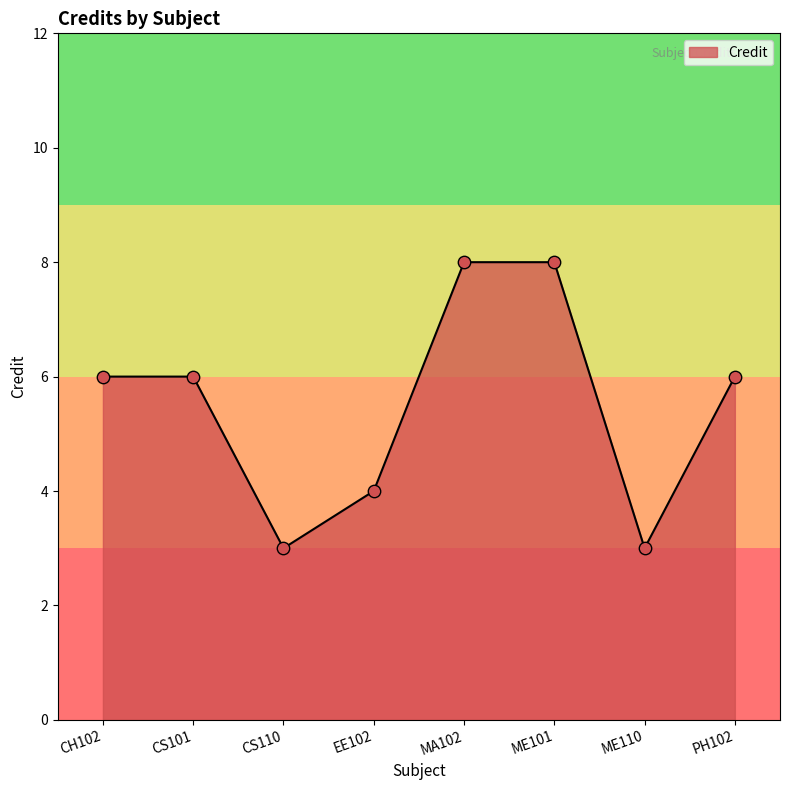

Between PH102 and ME110, which is larger?

PH102